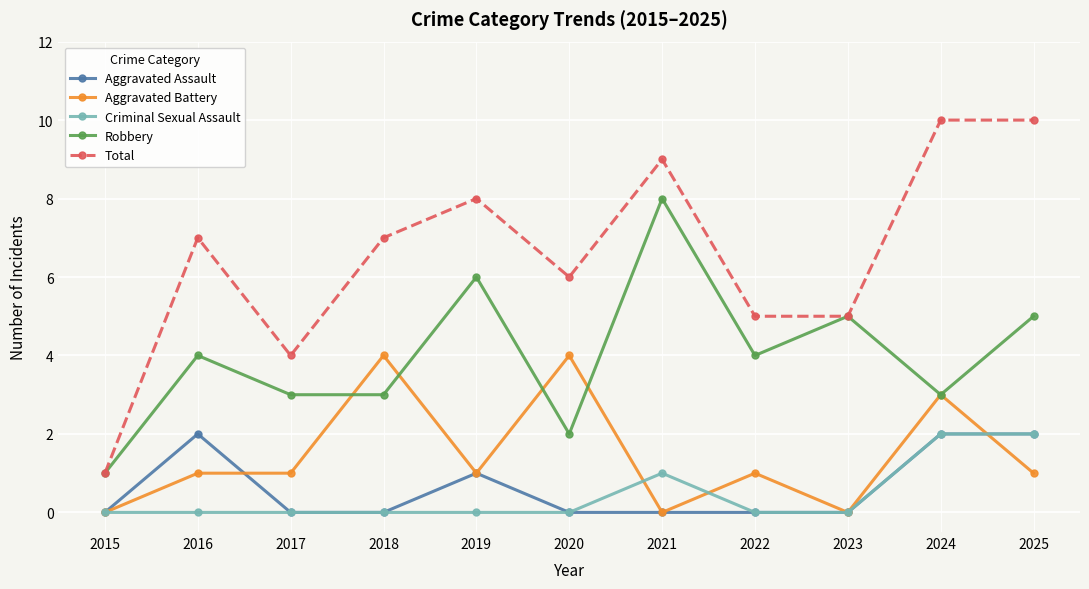

What is the difference between the maximum and minimum values in the Robbery series?

7